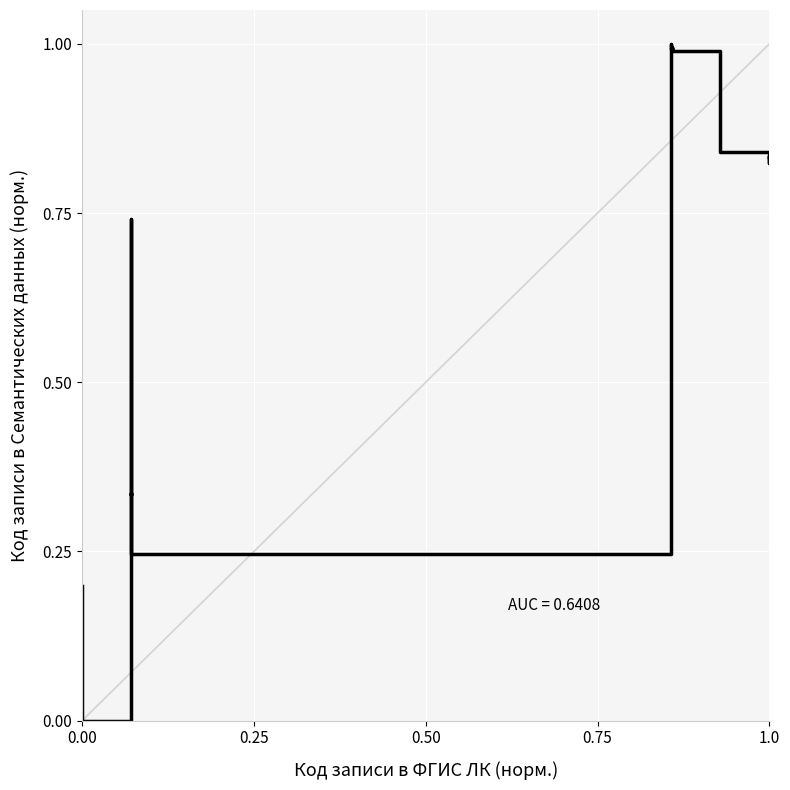

What is the greatest value displayed?

1.0